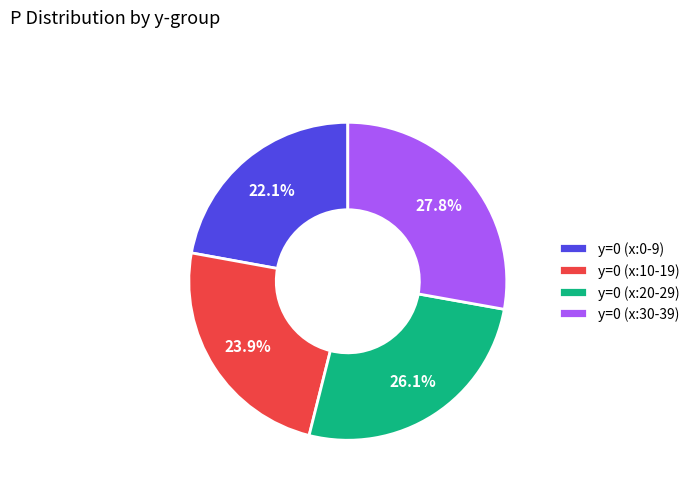

What is the ratio of the value at y=0 (x:0-9) to the value at y=0 (x:20-29)?

0.8